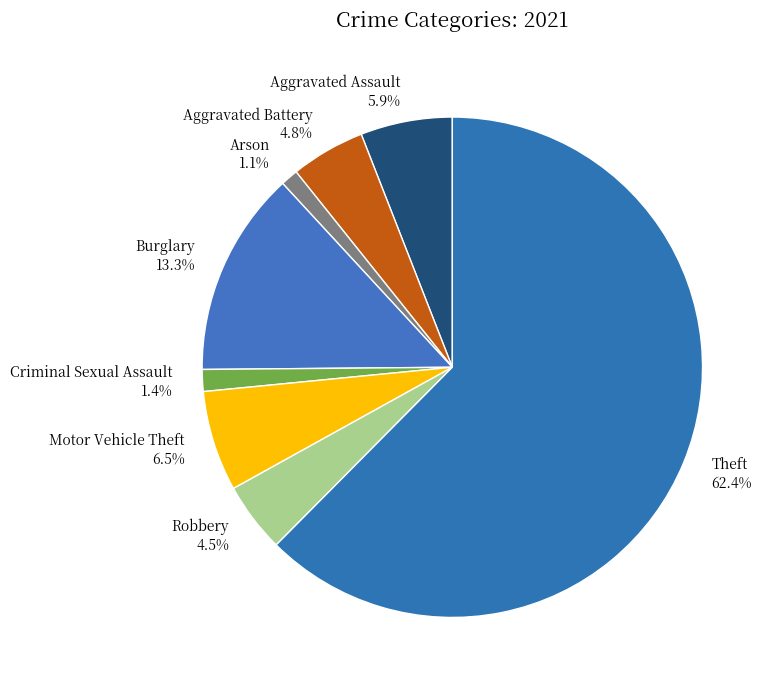

What percentage is the Burglary slice, to the nearest percent?

13%